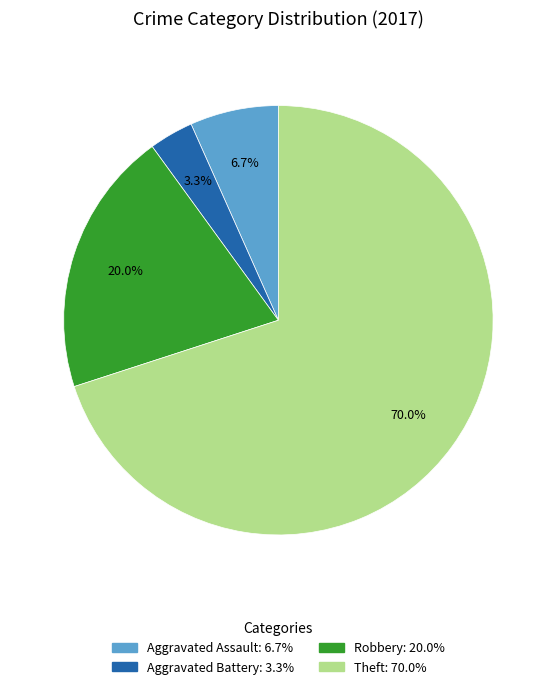

What is the smallest slice in the pie chart?

Aggravated Battery